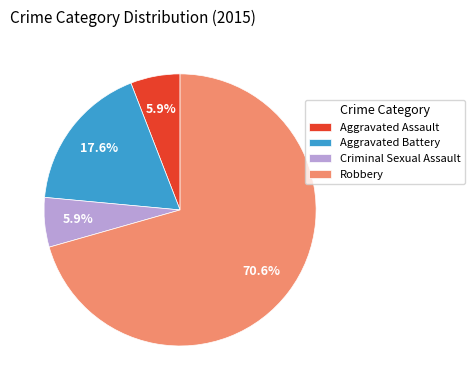

To the nearest percent, what is the difference between the largest and smallest slice percentages?

65%